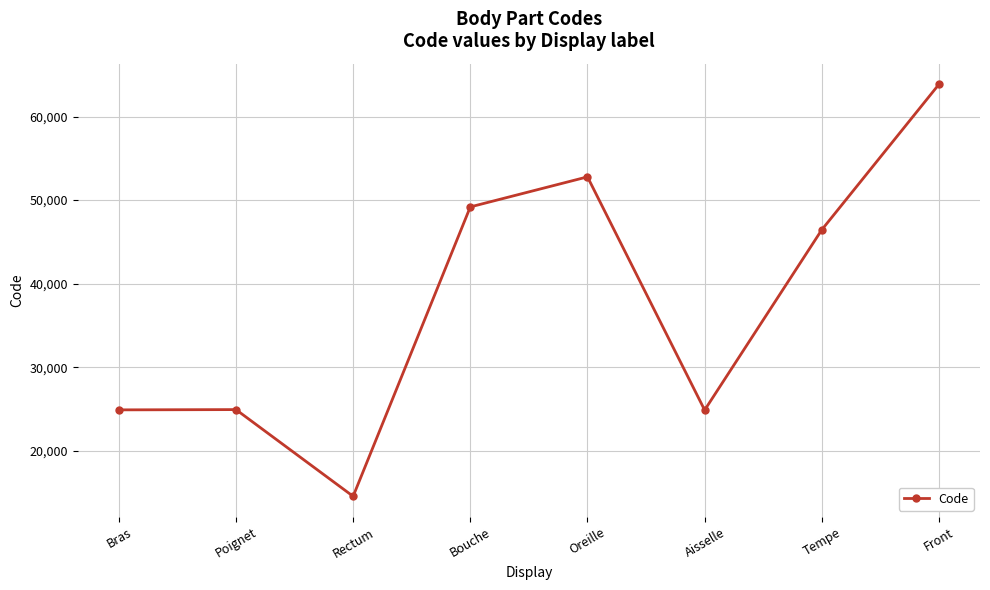

At which label is the value closest to 39204?

Tempe